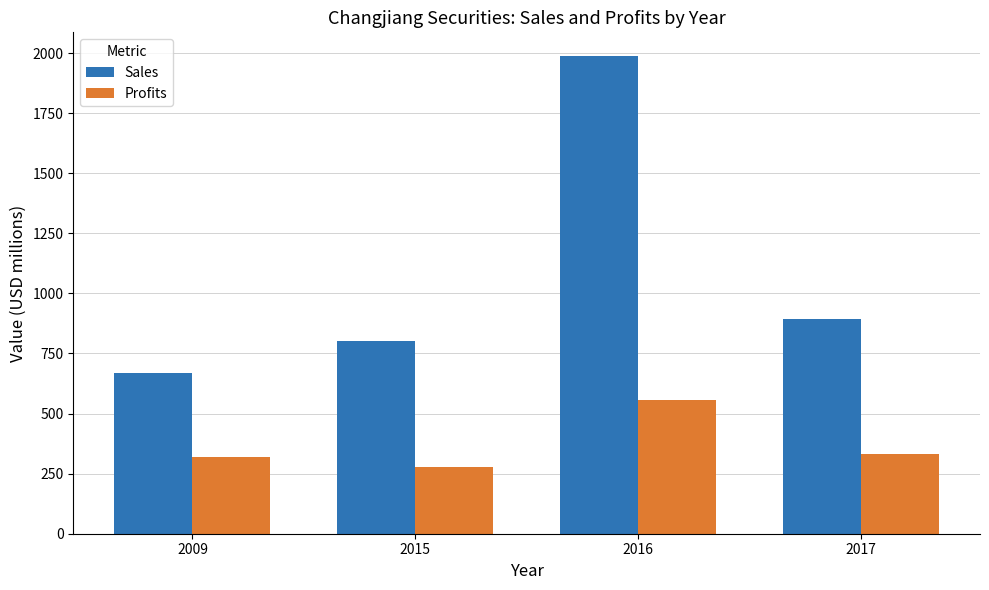

Is the value of Sales at 2016 greater than the value of Profits at 2015?

Yes